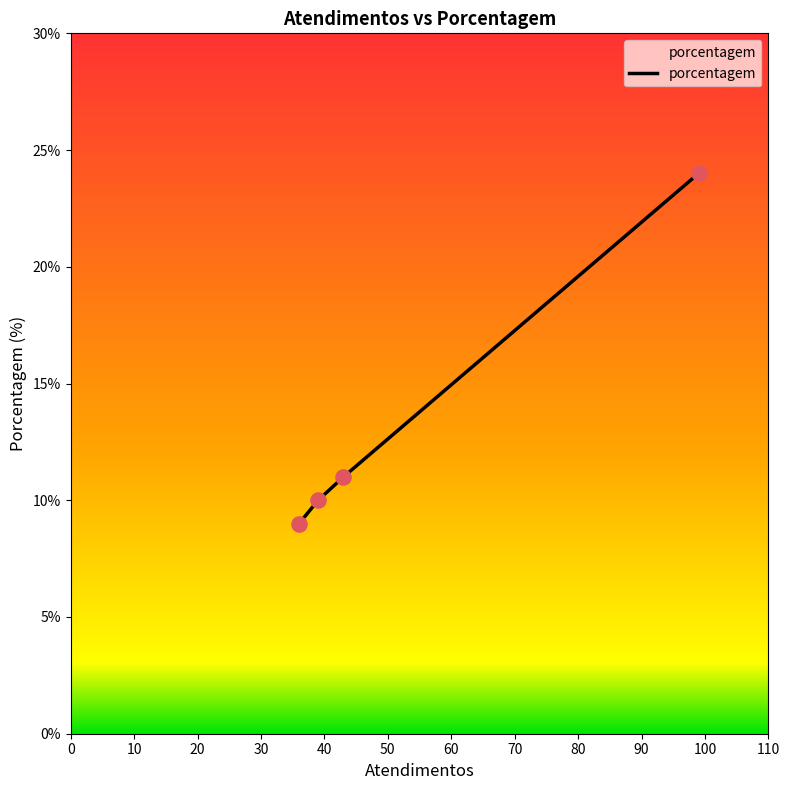

What is the average value?

14